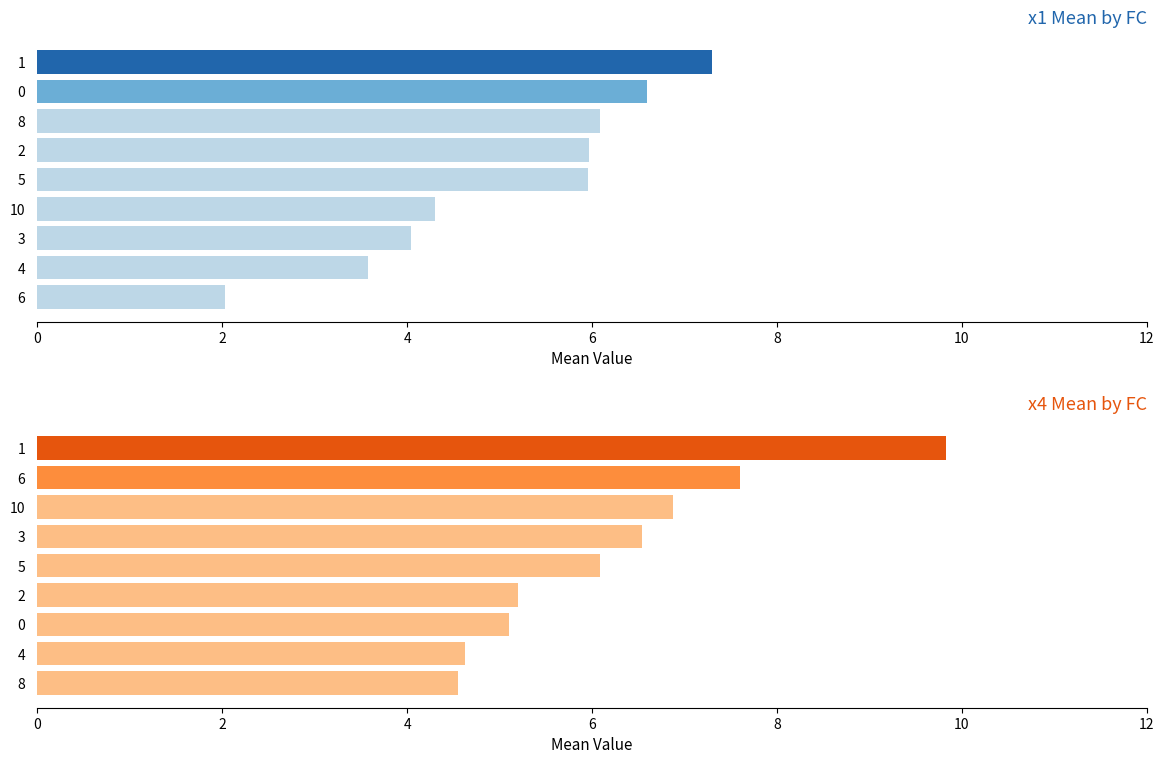

What is the average value of the x1 mean series?

5.1